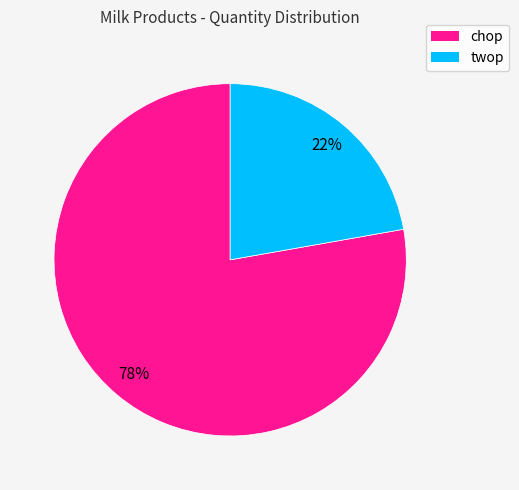

Rank the categories by value from lowest to highest.

twop, chop